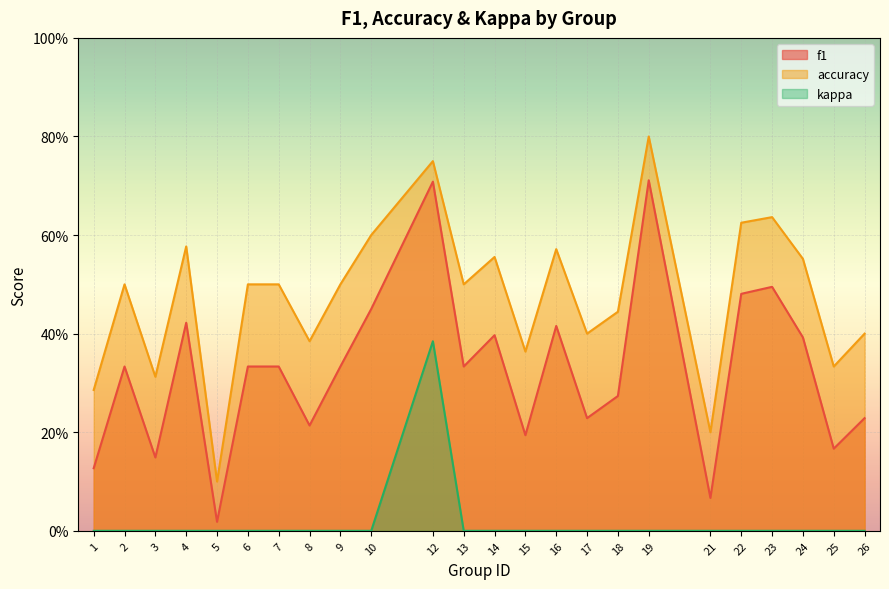

True or false: kappa and accuracy cross at least once.

False